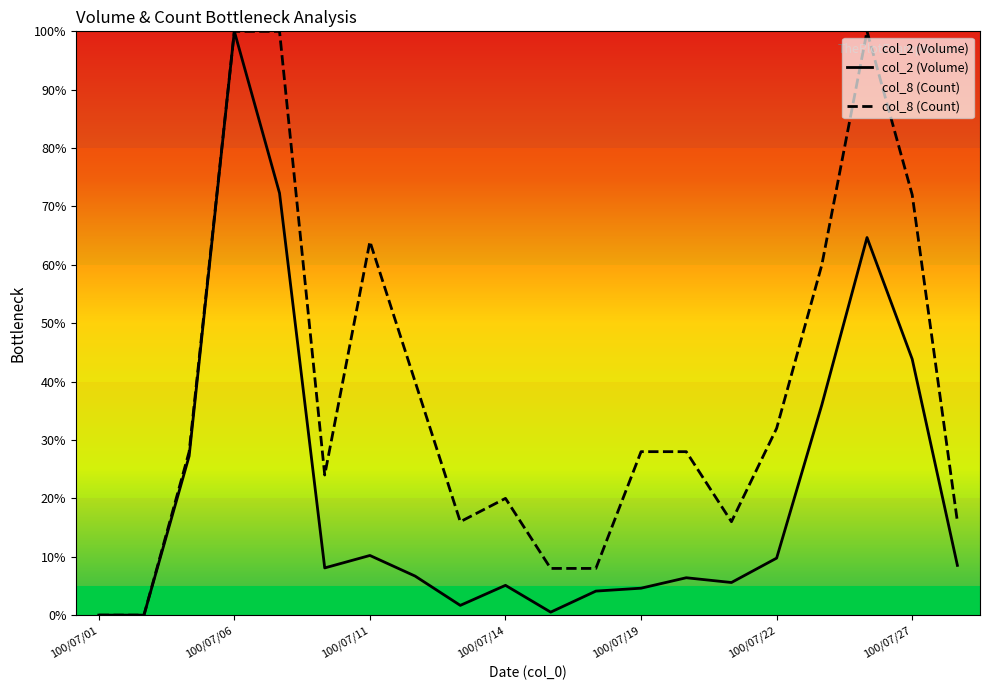

List the series in order of their overall mean, highest first.

col_8 (Count), col_2 (Volume)